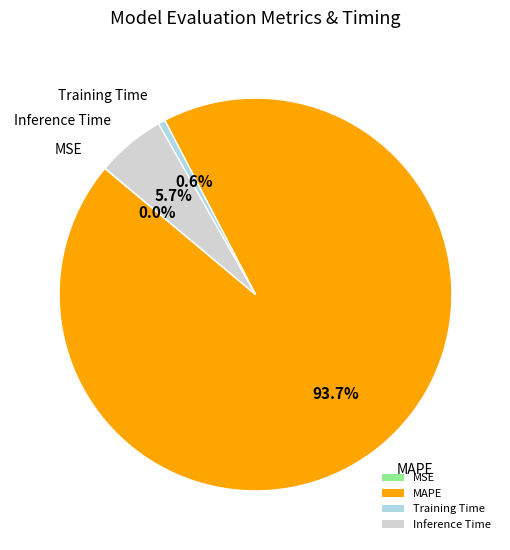

Which category accounts for the majority?

MAPE